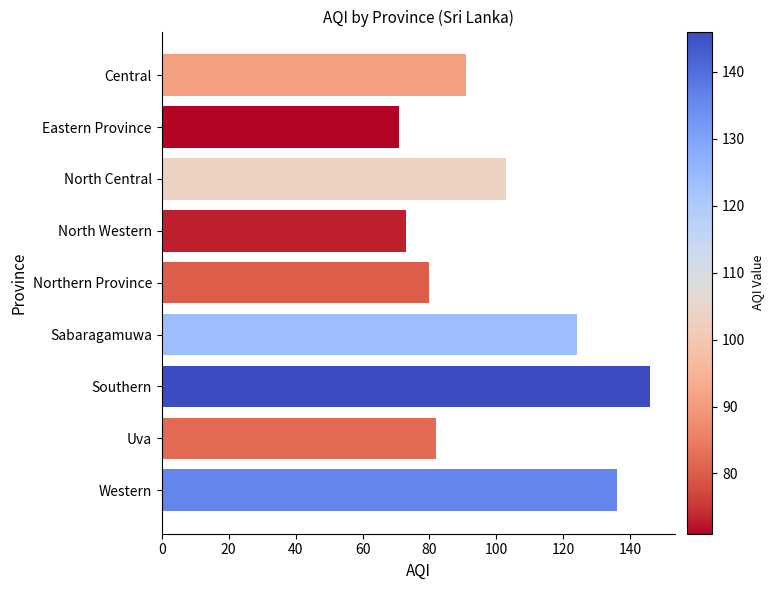

Reading top to bottom, extract all data points from this chart.

Central=91	Eastern Province=71	North Central=103	North Western=73	Northern Province=80	Sabaragamuwa=124	Southern=146	Uva=82	Western=136